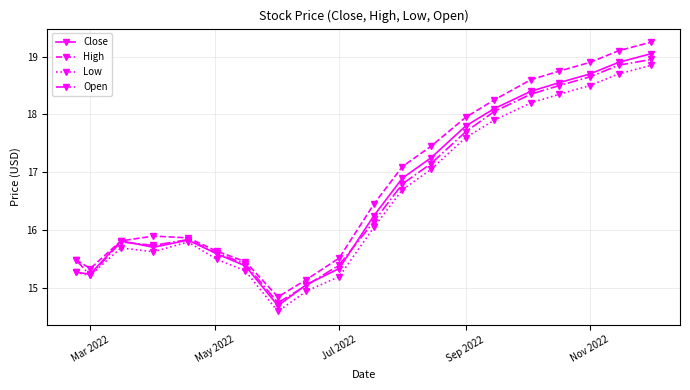

What is the smallest value displayed?

14.6